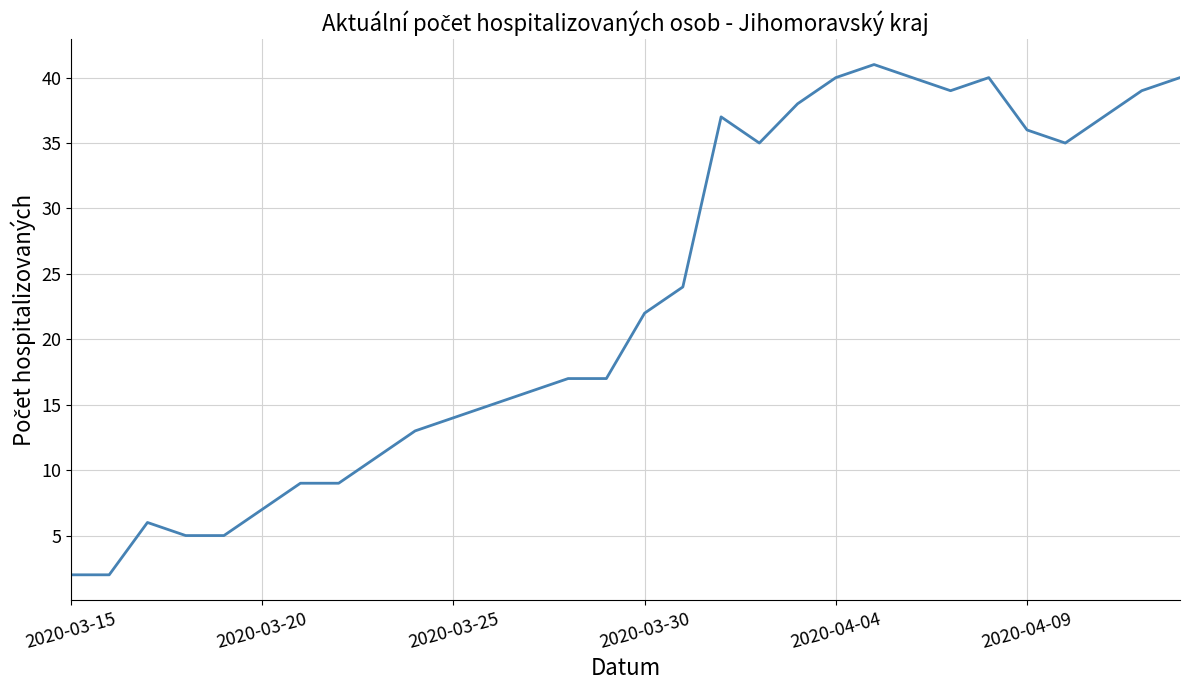

Reading right to left, list all the values displayed in this chart.

40	39	37	35	36	40	39	40	41	40	38	35	37	24	22	17	17	16	15	14	13	11	9	9	7	5	5	6	2	2